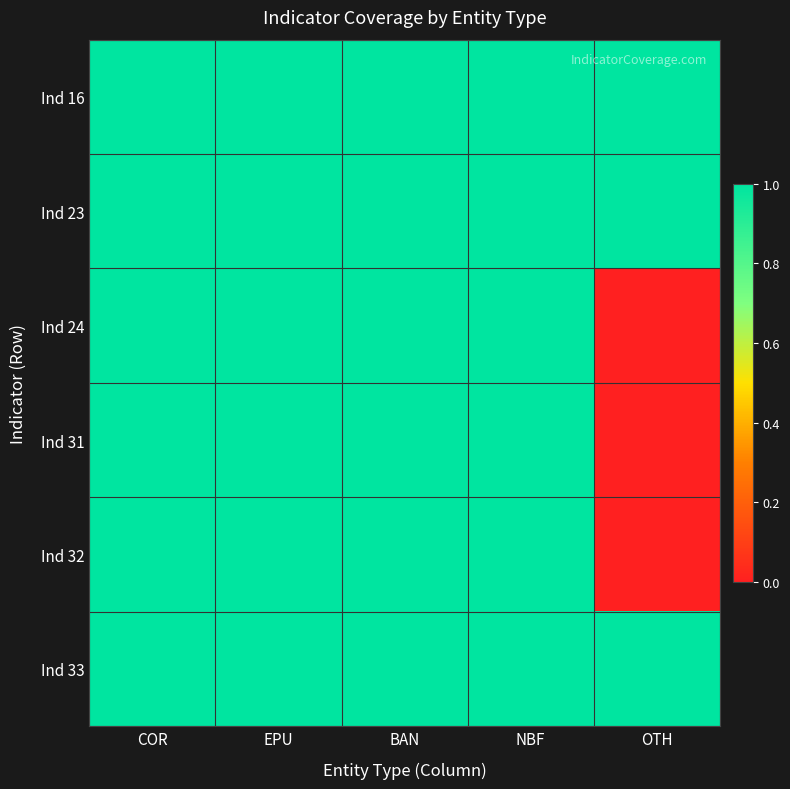

Reading left to right, extract all data points from this chart.

Ind 16: COR=1	EPU=1	BAN=1	NBF=1	OTH=1
Ind 23: COR=1	EPU=1	BAN=1	NBF=1	OTH=1
Ind 24: COR=1	EPU=1	BAN=1	NBF=1	OTH=0
Ind 31: COR=1	EPU=1	BAN=1	NBF=1	OTH=0
Ind 32: COR=1	EPU=1	BAN=1	NBF=1	OTH=0
Ind 33: COR=1	EPU=1	BAN=1	NBF=1	OTH=1